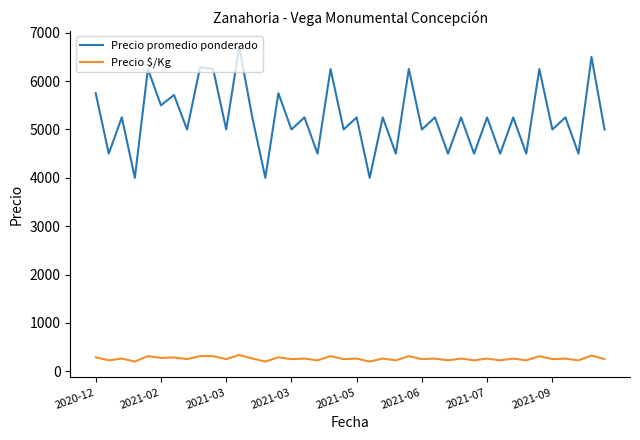

Which series has the widest spread of values?

Precio promedio ponderado